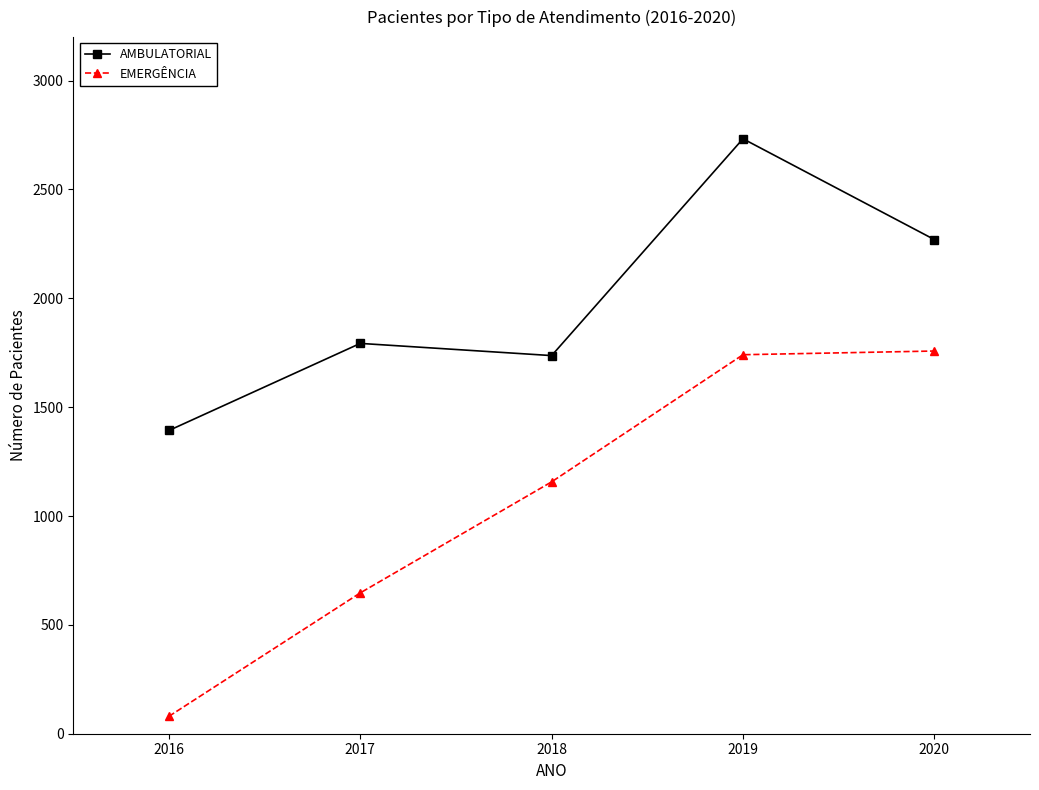

What are all the series names shown in the legend?

AMBULATORIAL, EMERGÊNCIA